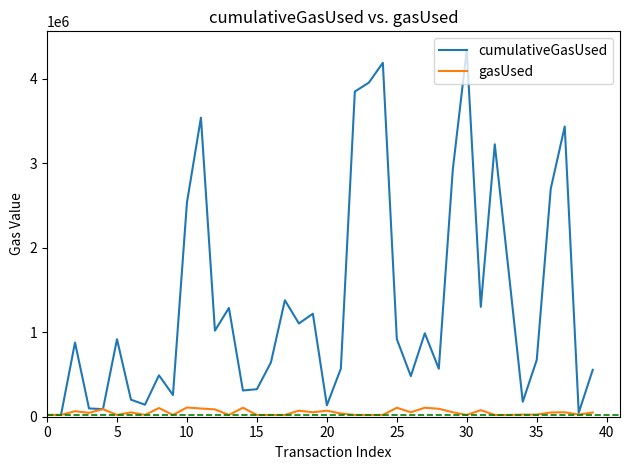

What is the maximum value shown in the chart?

4346611